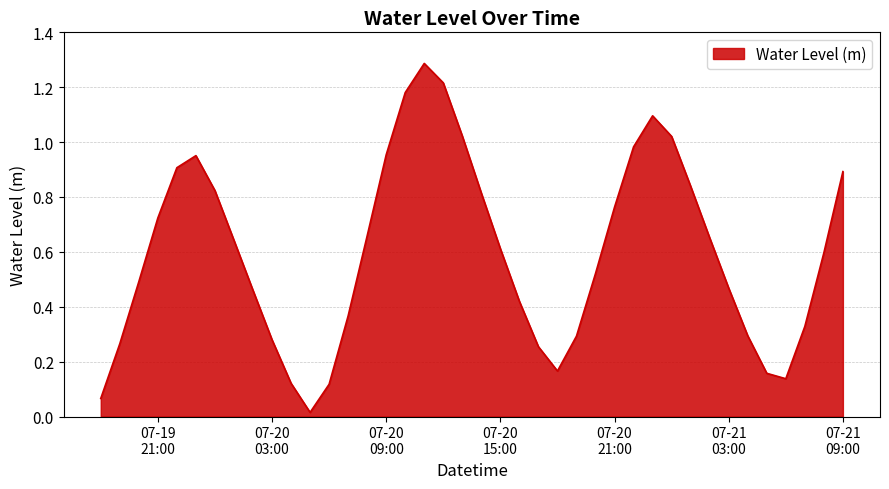

What is the sum of all values?

23.9